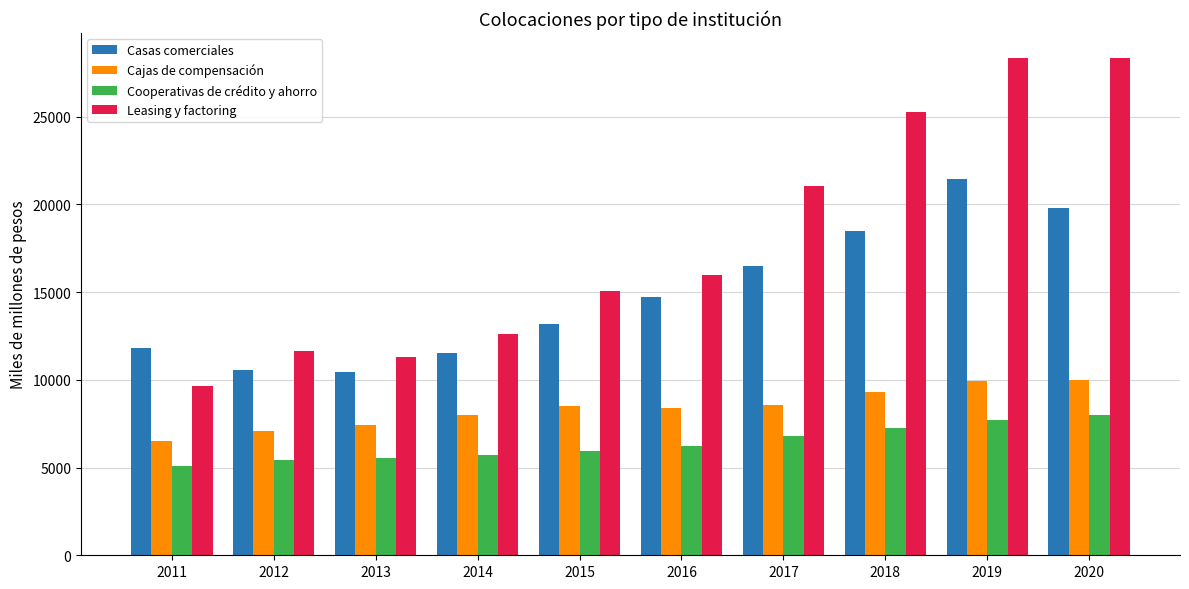

At how many categories does at least one series exceed 6481?

10